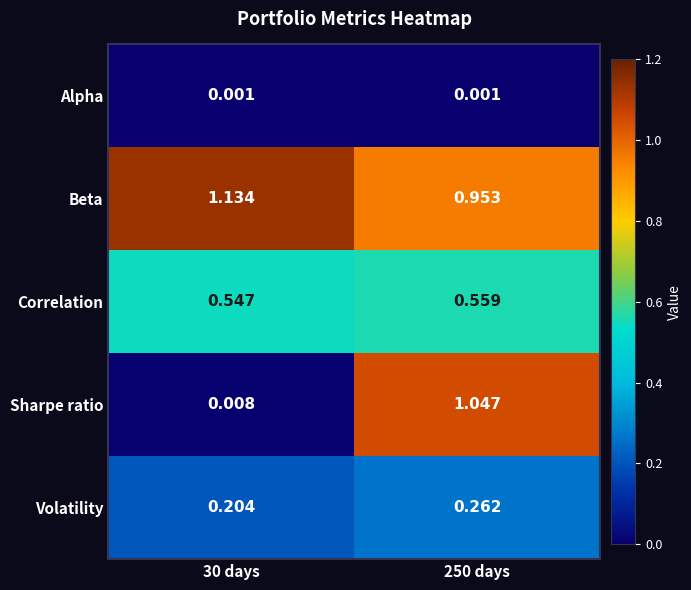

At 250 days, list the series in order from smallest to largest.

Alpha, Volatility, Correlation, Beta, Sharpe ratio